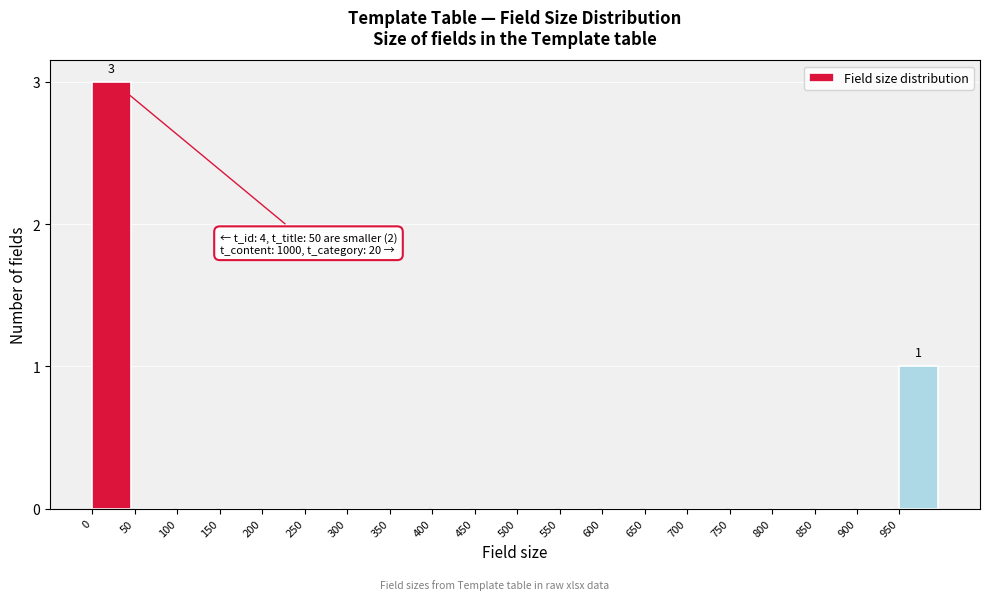

What is the sum of all values?

4